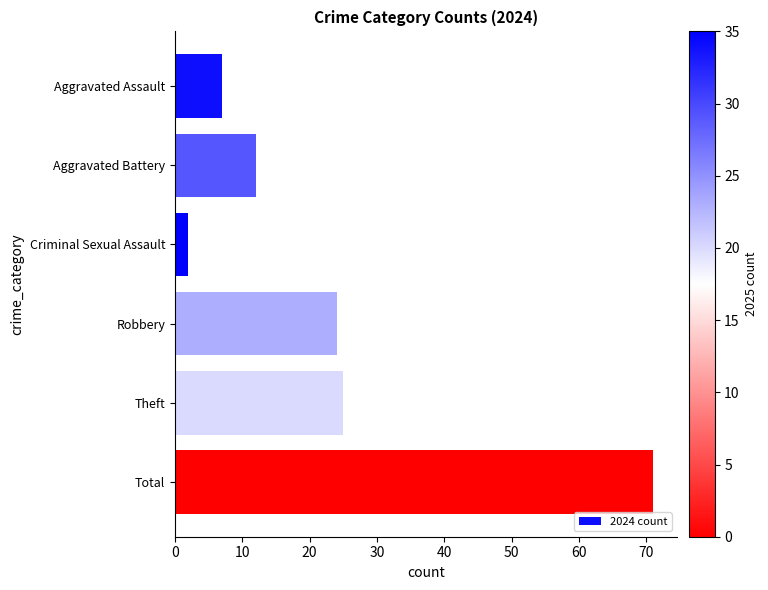

What is the smallest value displayed?

2